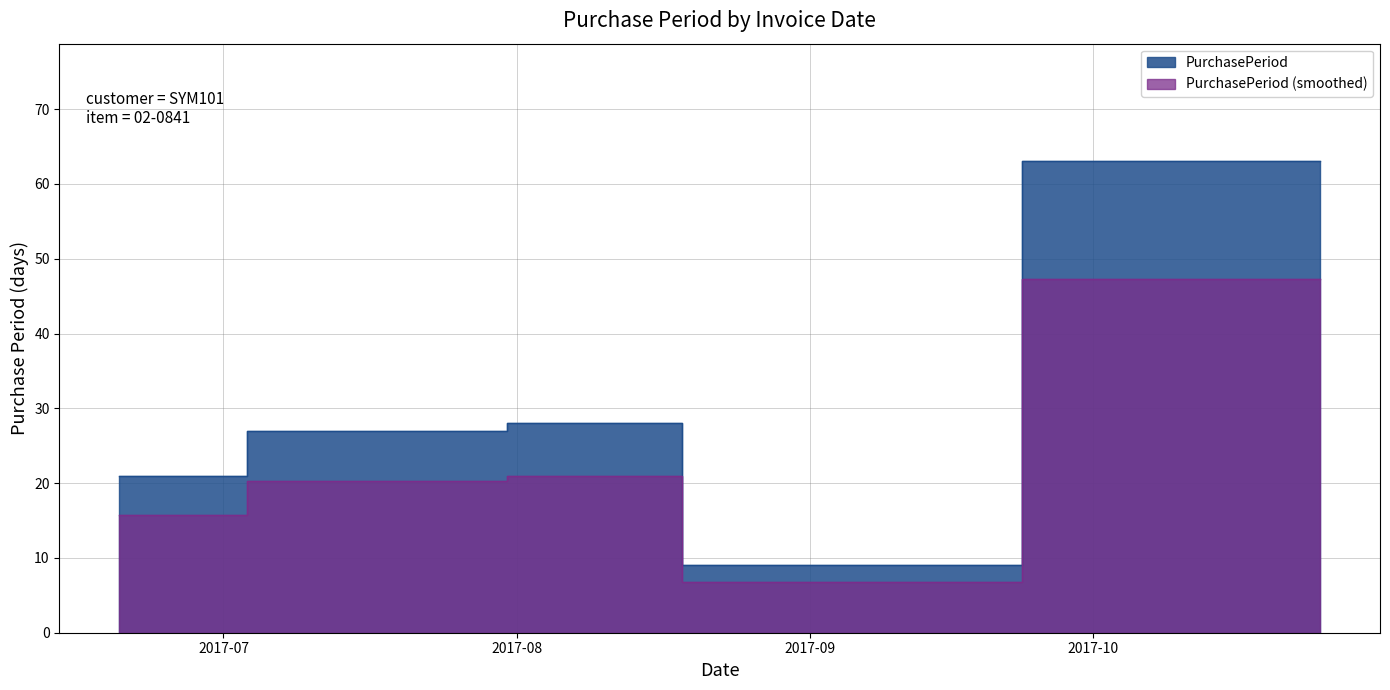

What is the difference between the maximum and second lowest values?

42